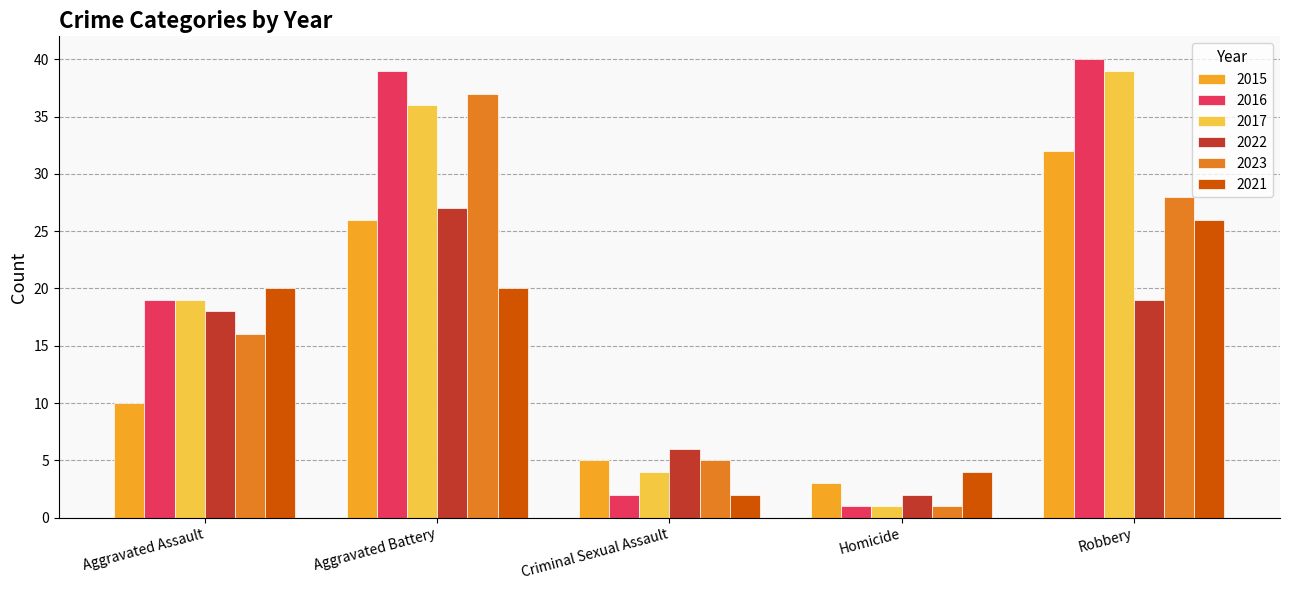

Which series has the widest spread of values?

2016